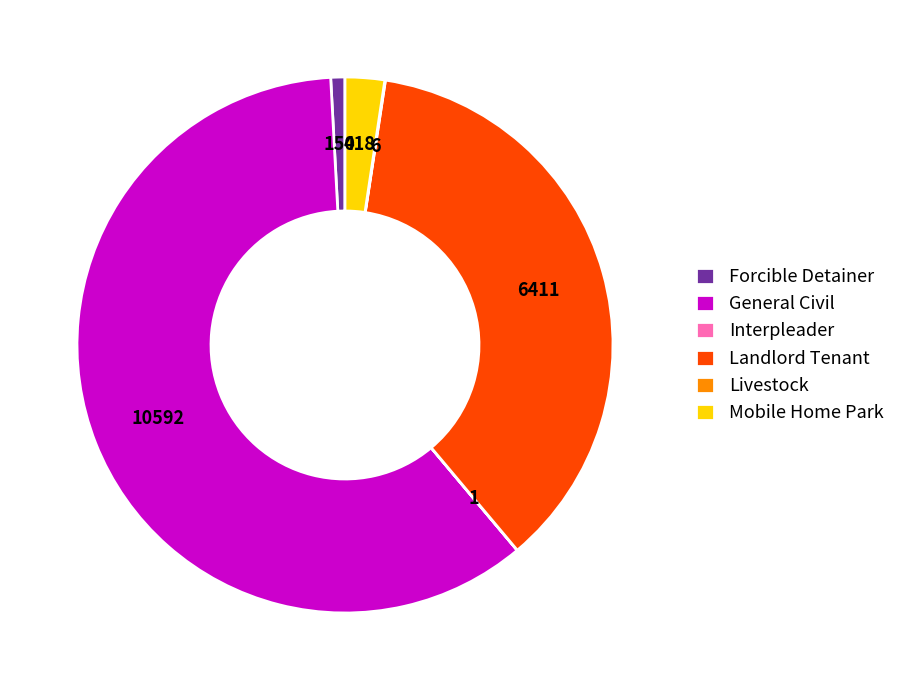

True or false: Mobile Home Park accounts for 12% of the total.

False